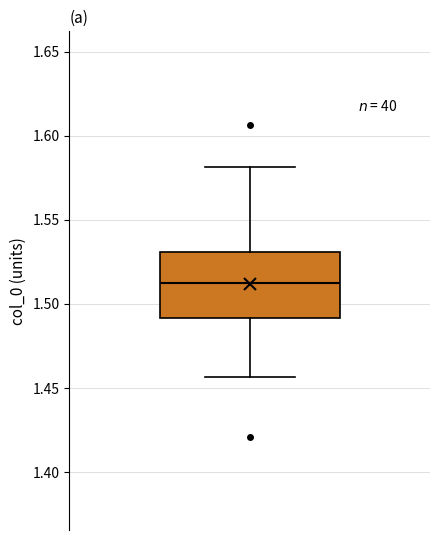

Transcribe this box plot: give where the median line is, the range the box spans, and where the two whiskers end, as read against the y-axis. The values are not printed on the chart, so give them approximately, as read against the axis.

median 1.515, box 1.490 to 1.530, whiskers 1.455 to 1.580